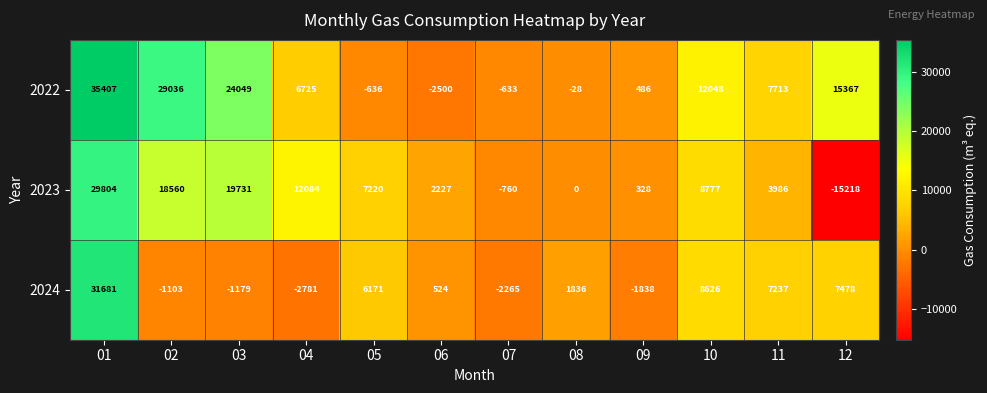

How many negative values does the 2023 series have?

2